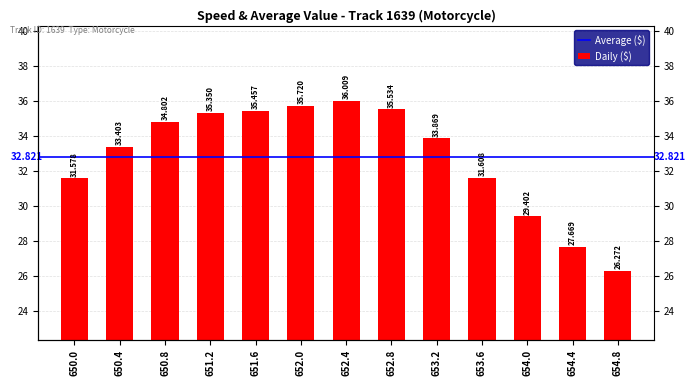

Reading left to right, extract all data points from this chart.

31.6	33.4	34.8	35.4	35.5	35.7	36.0	35.5	33.9	31.6	29.4	27.7	26.3